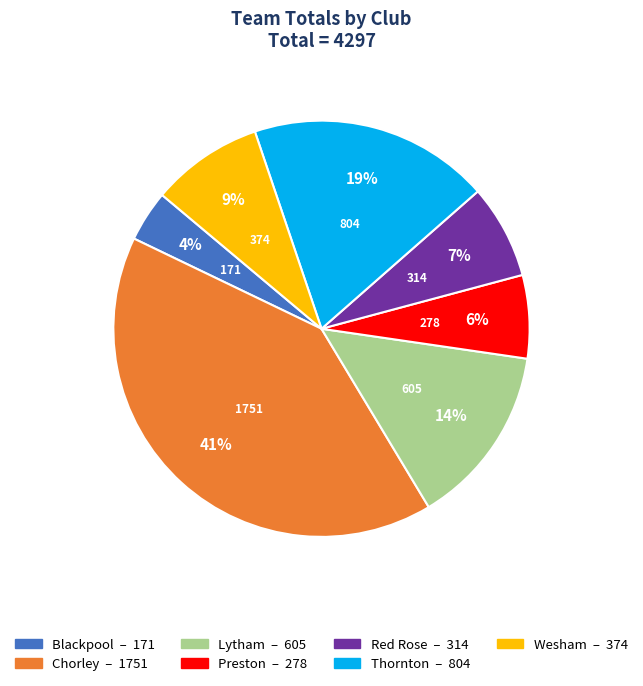

How many slices are in this pie chart?

7